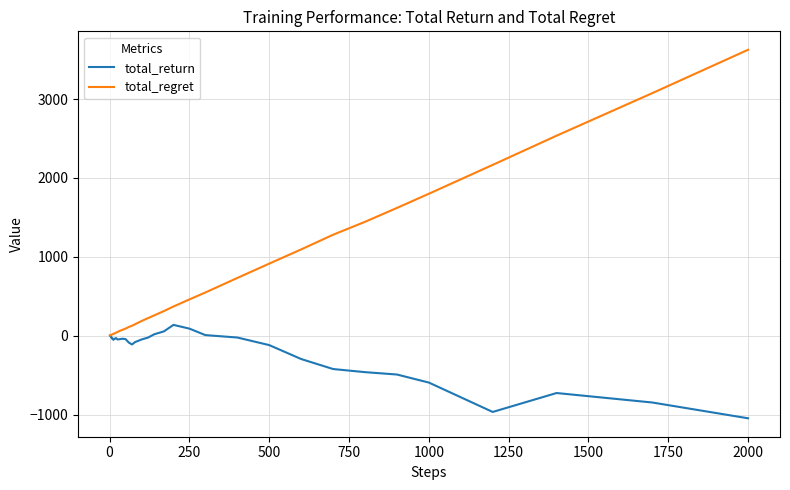

Which series has the largest range (max minus min)?

total_regret